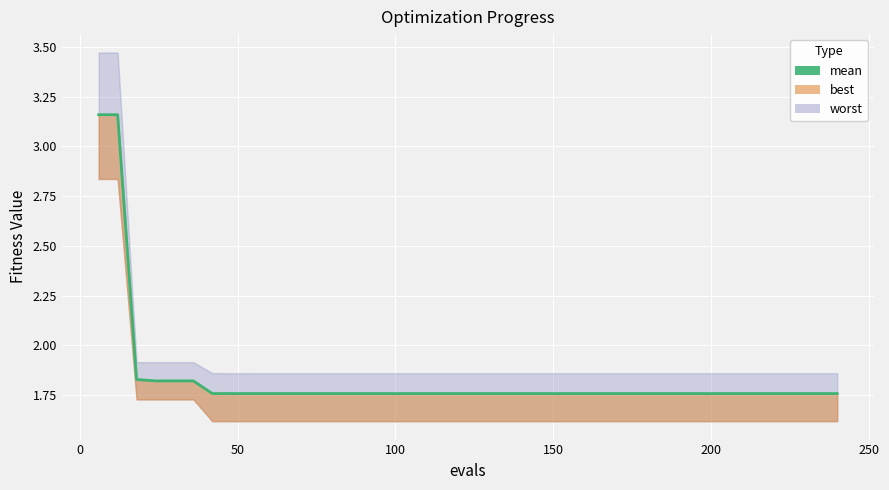

True or false: there are more than 1 points higher than both neighbors.

False